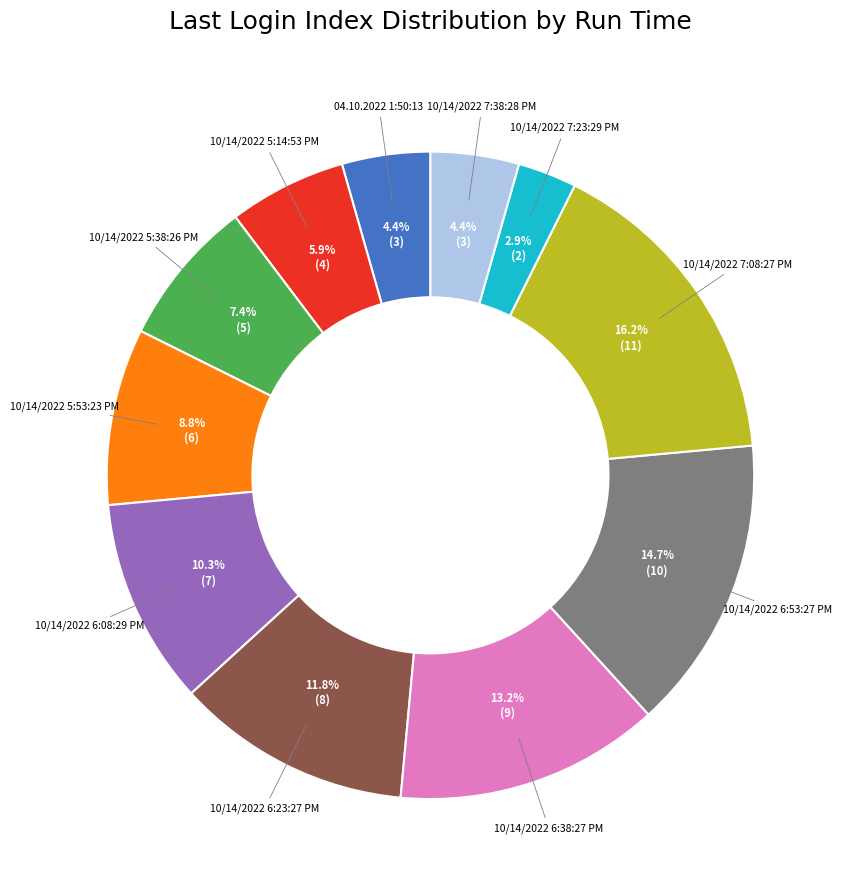

Does any single category account for the majority?

No